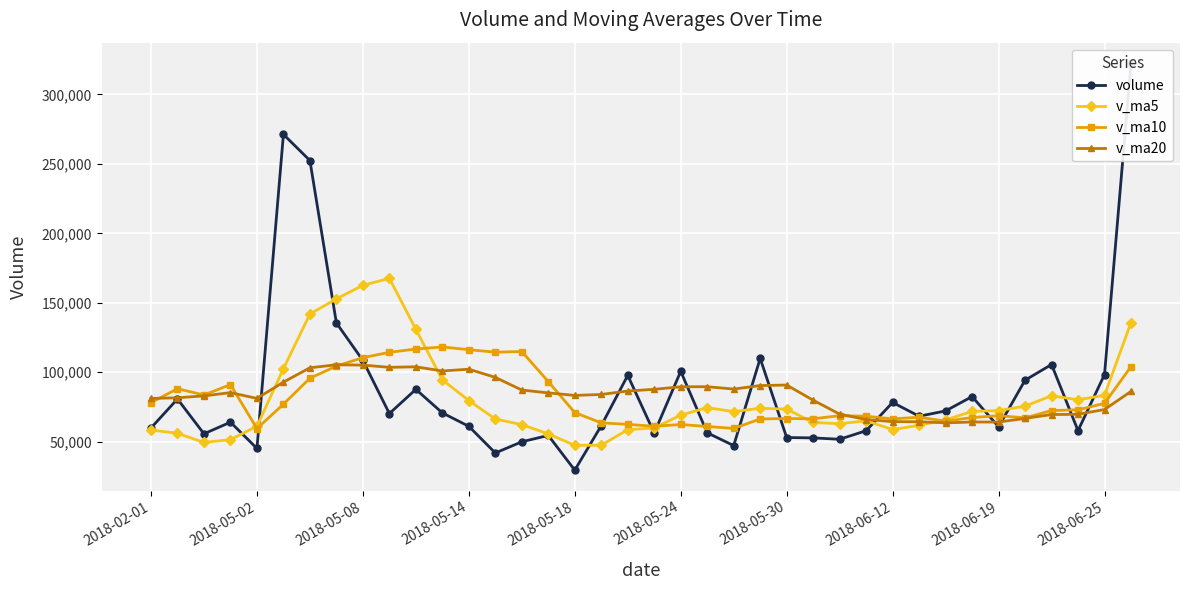

Which series has the largest total across all categories?

volume